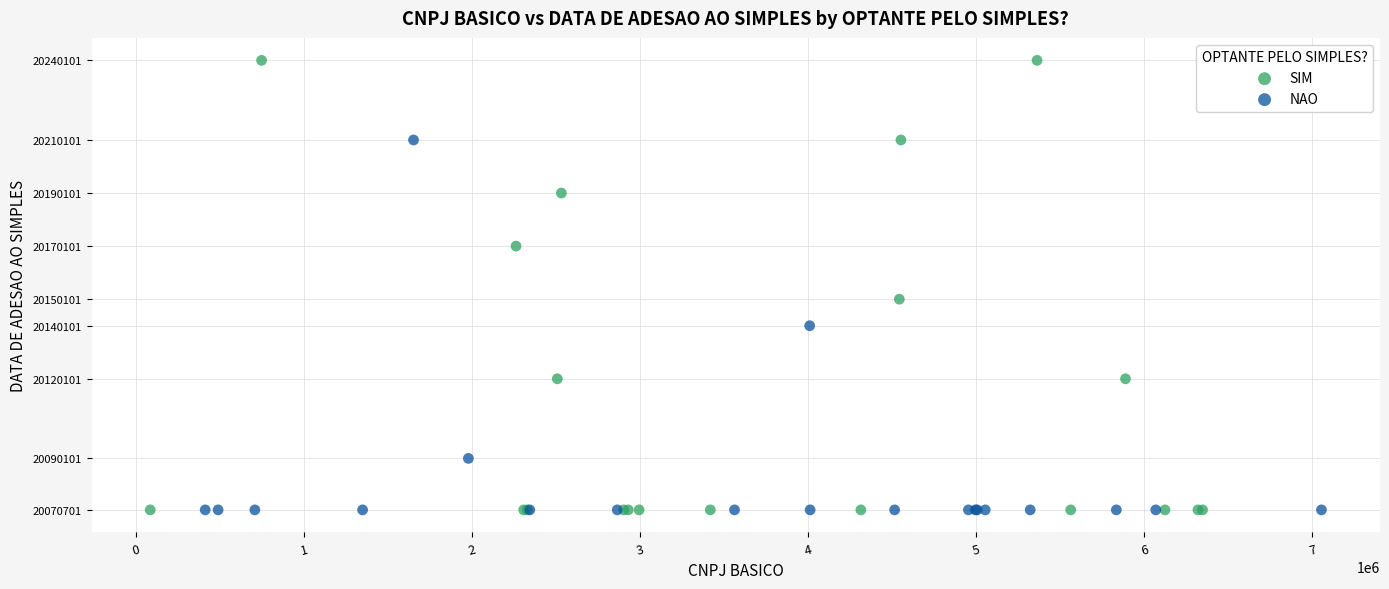

Which series has the largest Y range (max minus min)?

SIM